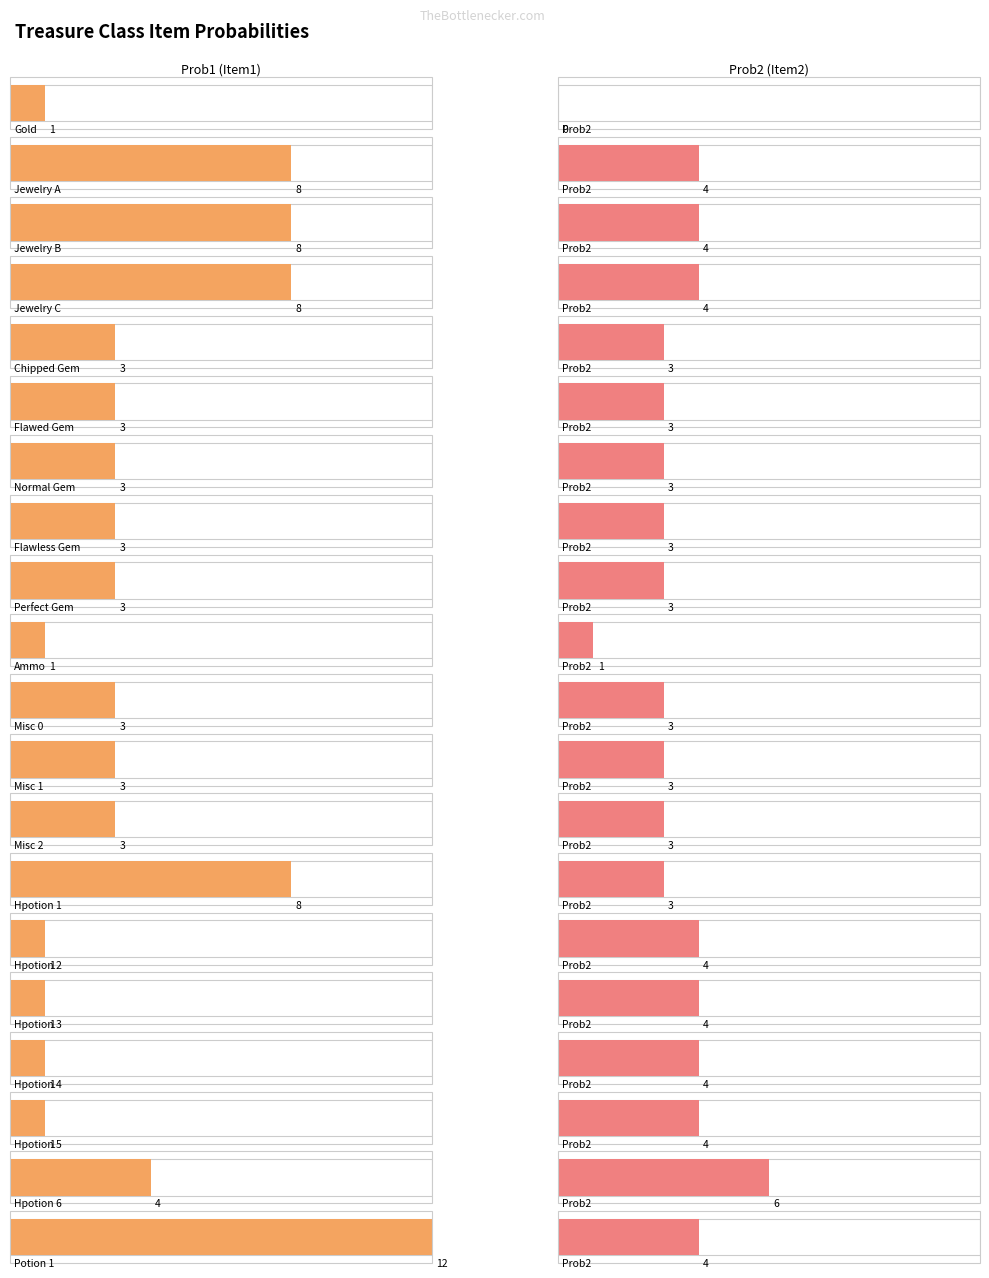

Rank the series at Ammo from highest to lowest value.

Prob1, Prob2